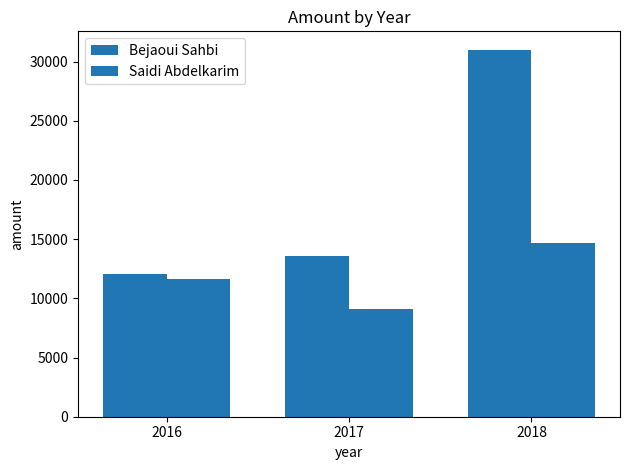

What is the difference between the second highest and minimum values in the Saidi Abdelkarim series?

2594.8